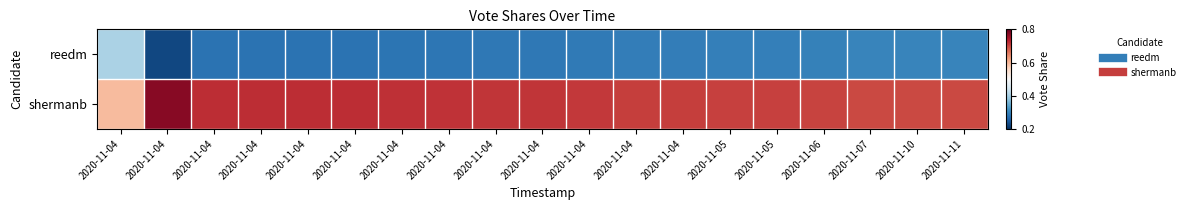

What is the difference between the highest and lowest values at 2020-11-04?

0.2